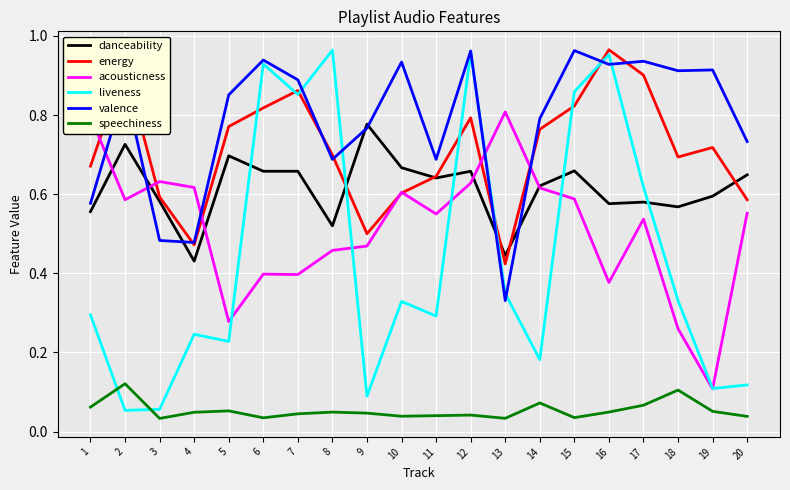

How many lines are shown in the chart?

6